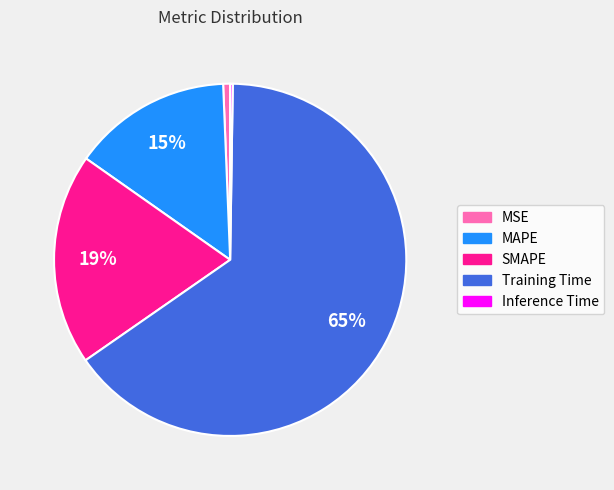

Which slice is the largest?

Training Time